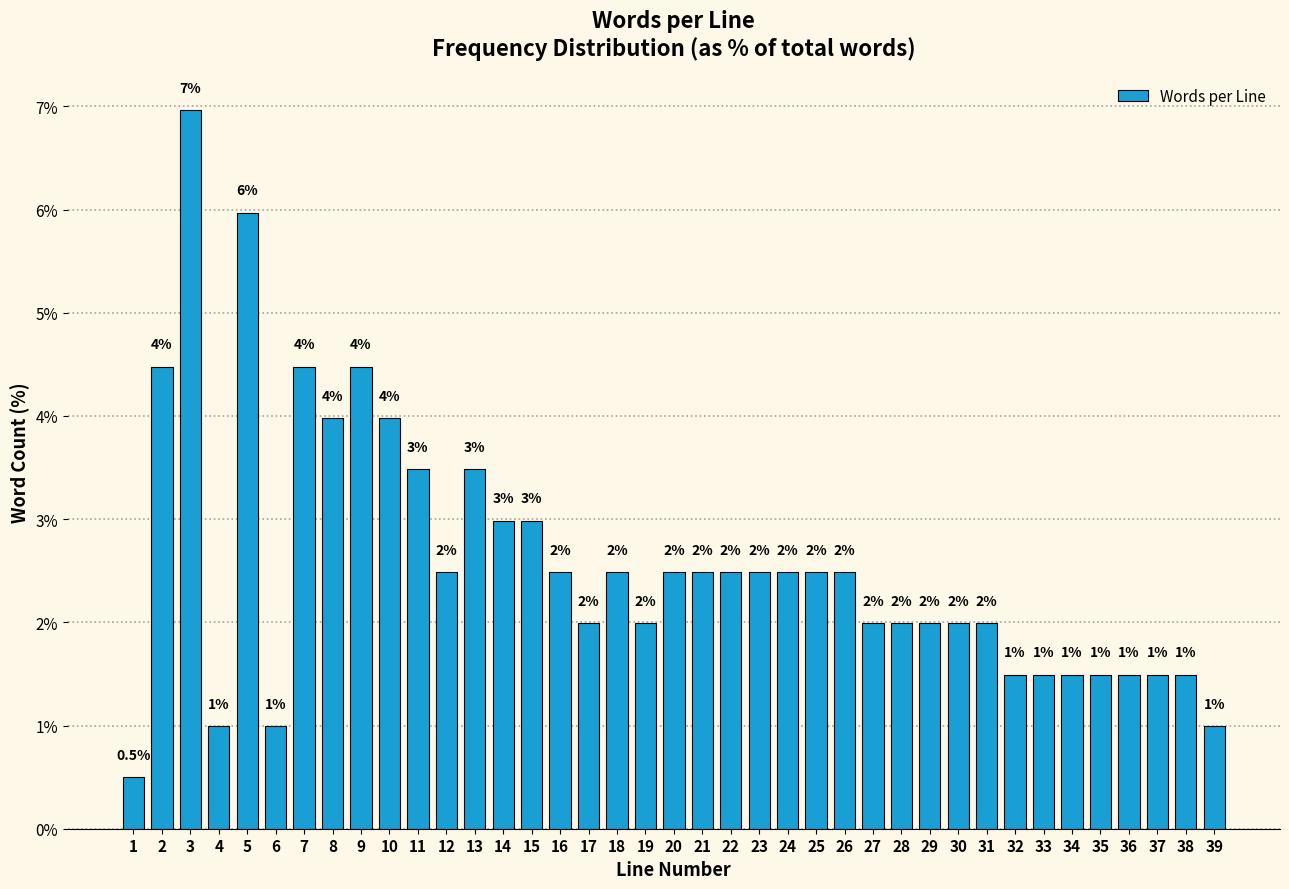

Reading left to right, list all the values displayed in this chart.

1=0.5	2=4.5	3=7.0	4=1.0	5=6.0	6=1.0	7=4.5	8=4.0	9=4.5	10=4.0	11=3.5	12=2.5	13=3.5	14=3.0	15=3.0	16=2.5	17=2.0	18=2.5	19=2.0	20=2.5	21=2.5	22=2.5	23=2.5	24=2.5	25=2.5	26=2.5	27=2.0	28=2.0	29=2.0	30=2.0	31=2.0	32=1.5	33=1.5	34=1.5	35=1.5	36=1.5	37=1.5	38=1.5	39=1.0